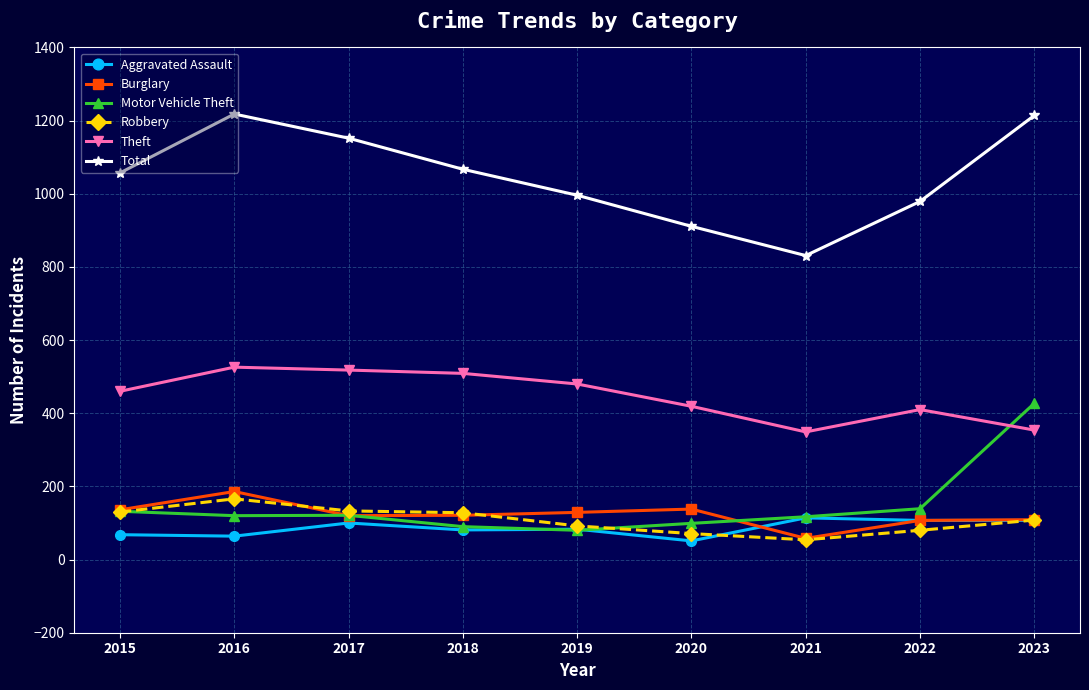

True or false: Theft has a value of 460 at 2015.

True